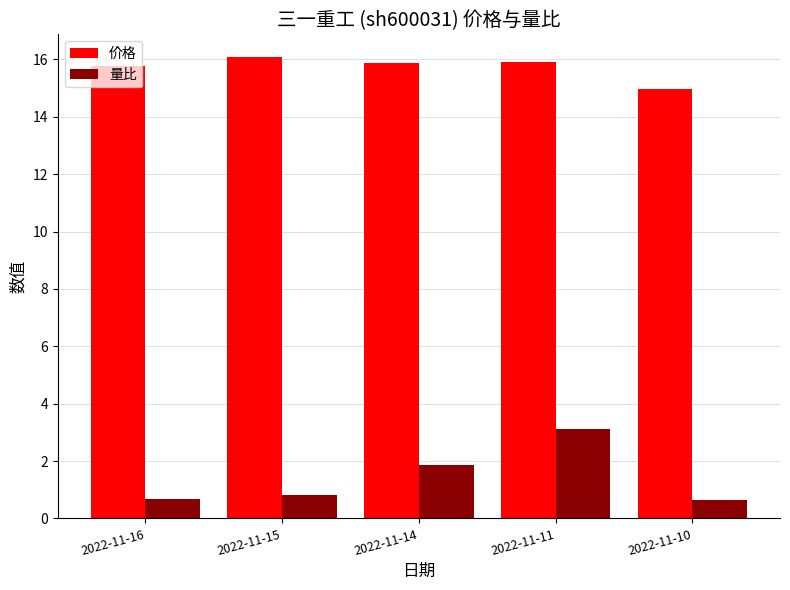

Rank the series by their average value, from lowest to highest.

量比, 价格